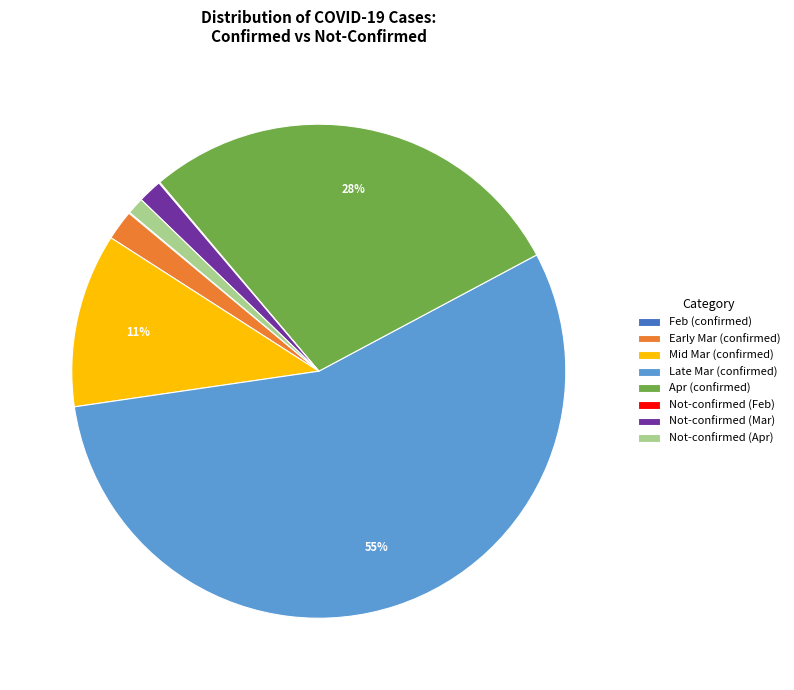

Which has a higher value, Not-confirmed (Apr) or Late Mar (confirmed)?

Late Mar (confirmed)